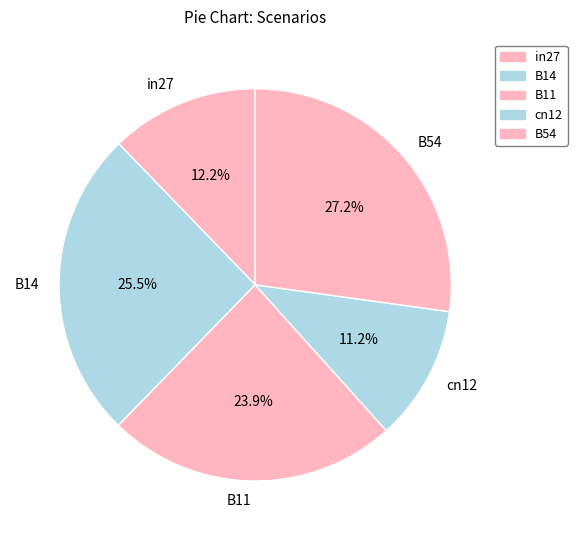

To the nearest percent, what percentage of the pie is cn12?

11%